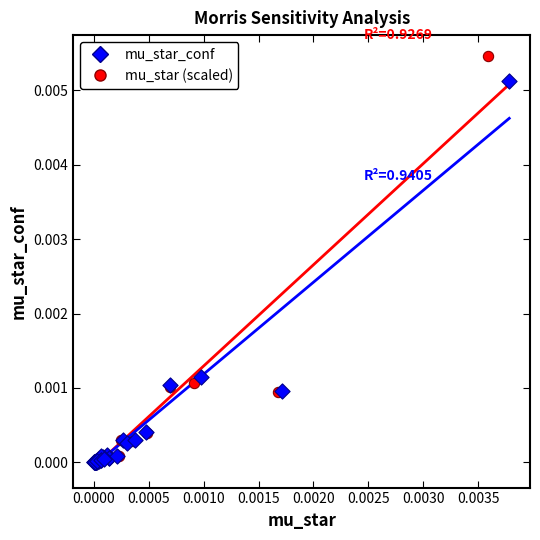

Which series reaches the maximum Y coordinate?

mu_star (scaled)